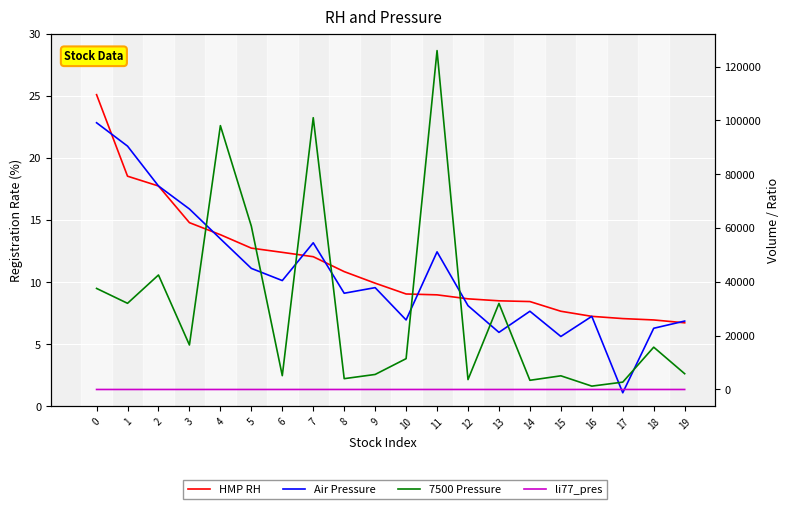

Which series has the largest total across all categories?

7500 Pressure